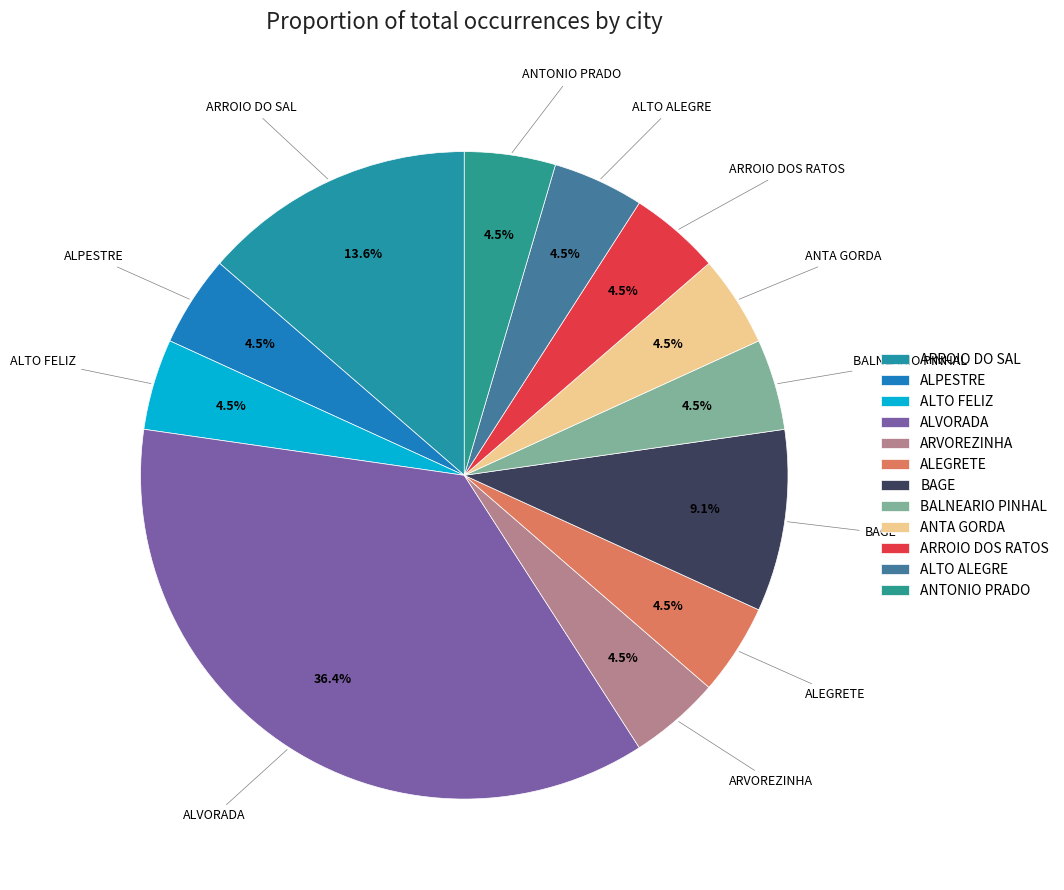

What is the ratio of the value at ARROIO DOS RATOS to the value at ALPESTRE?

1.0